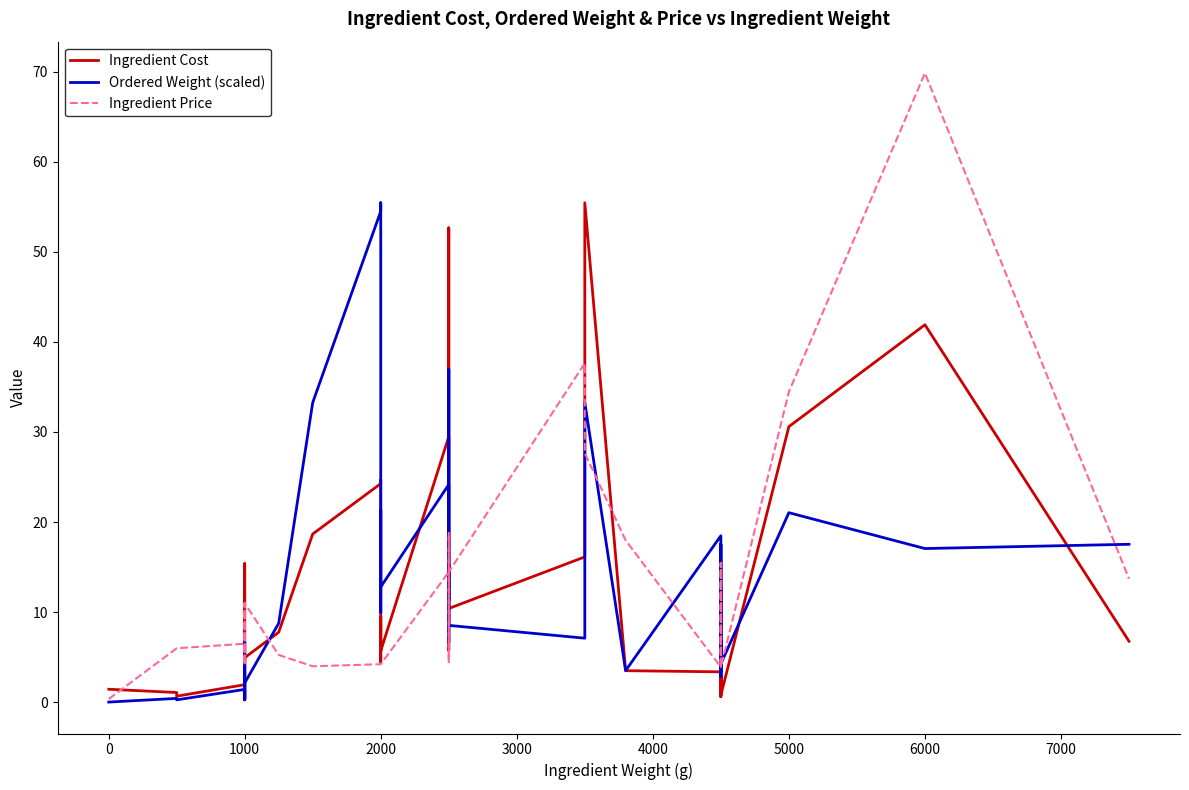

True or false: Ingredient Cost has more than 1 interior local peaks.

True